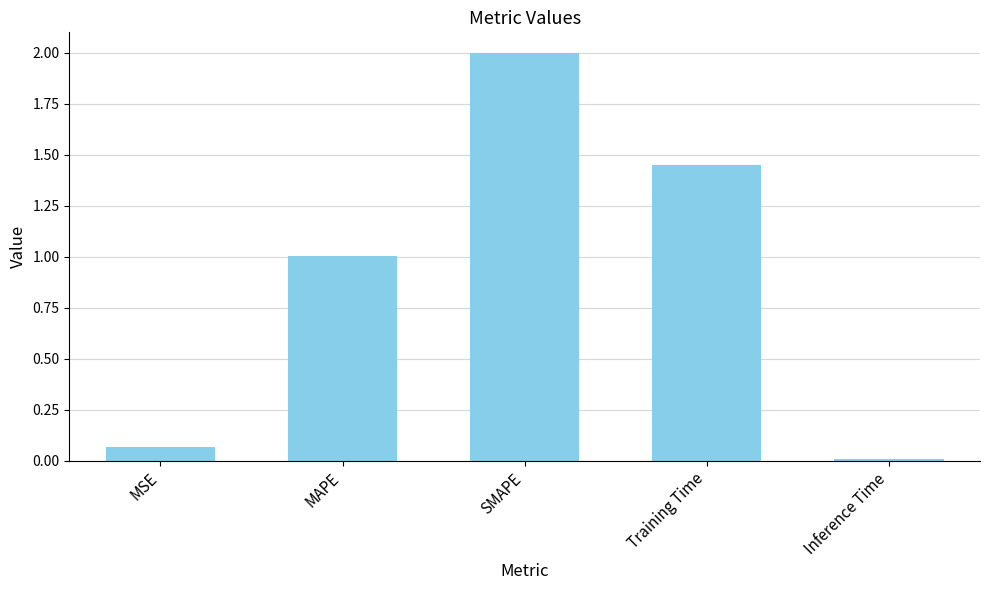

The value at SMAPE is 2.0. True or false?

True